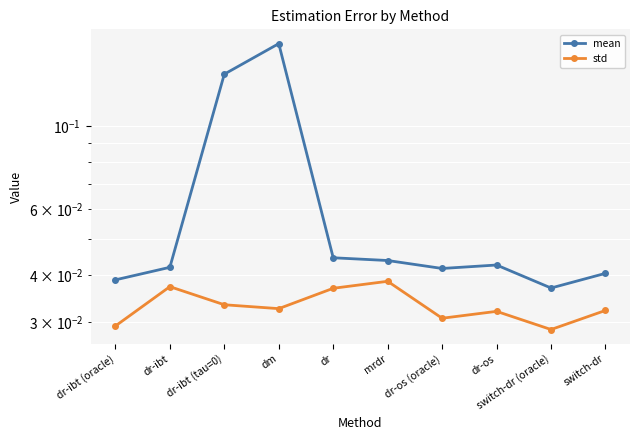

Between dm and switch-dr (oracle), which series saw the biggest shift?

mean